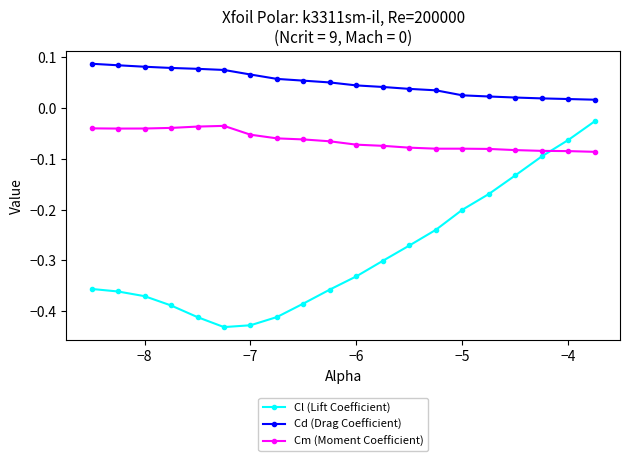

True or false: Cl (Lift Coefficient) and Cd (Drag Coefficient) intersect in this chart.

False